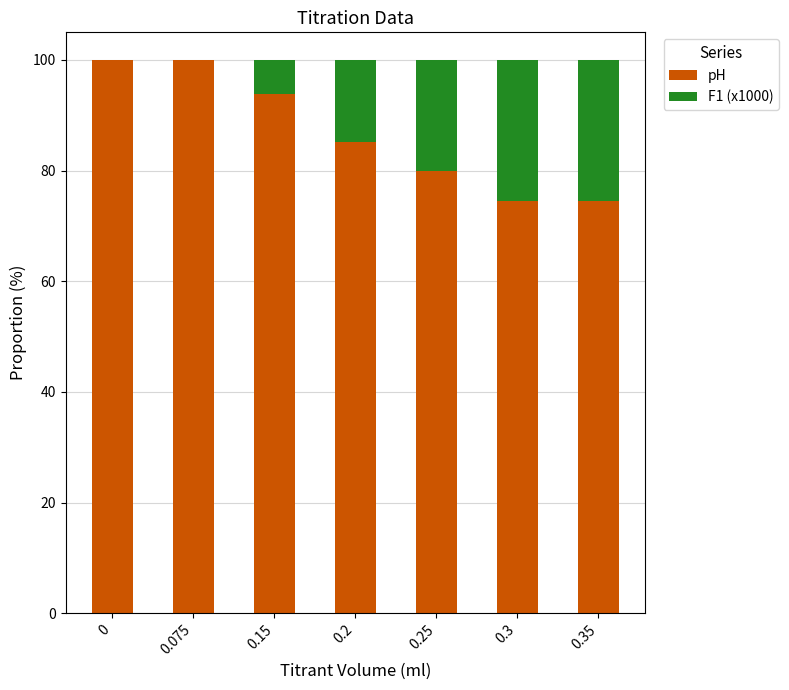

The value of pH at 0.35 is 74.5. True or false?

True